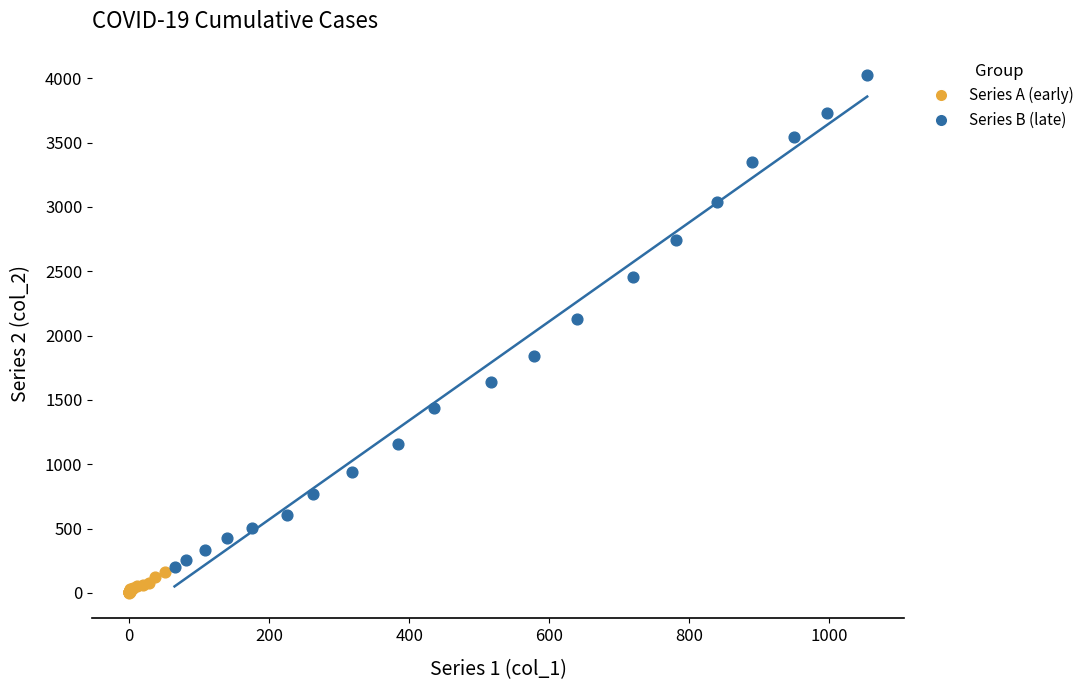

Which series has the widest spread of Y values?

Series B (late)